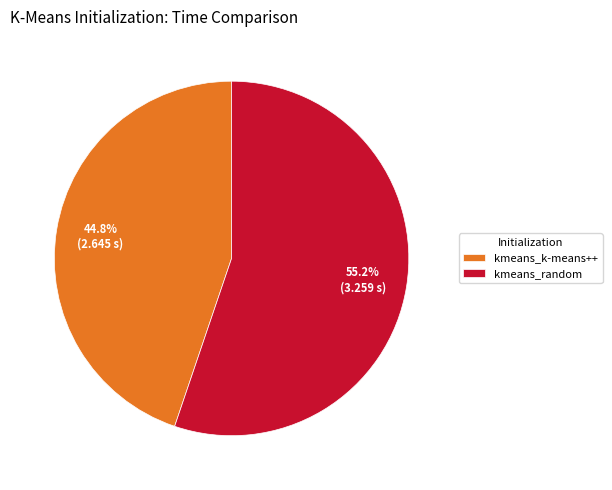

Is there a majority slice in this chart?

Yes